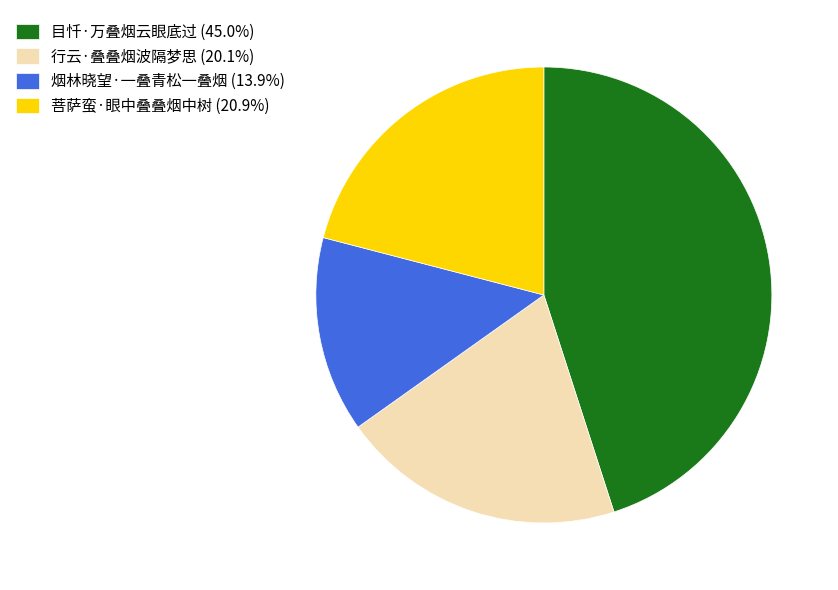

Is 目忏·万叠烟云眼底过 (45.0%) the majority of the pie?

No